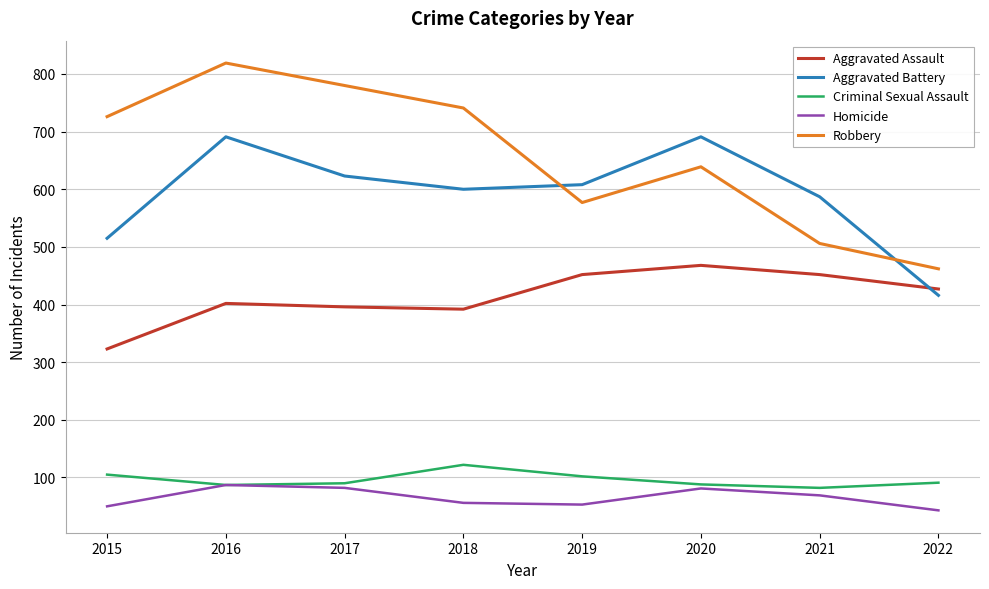

What is the difference between the second highest and minimum values in the Aggravated Assault series?

129